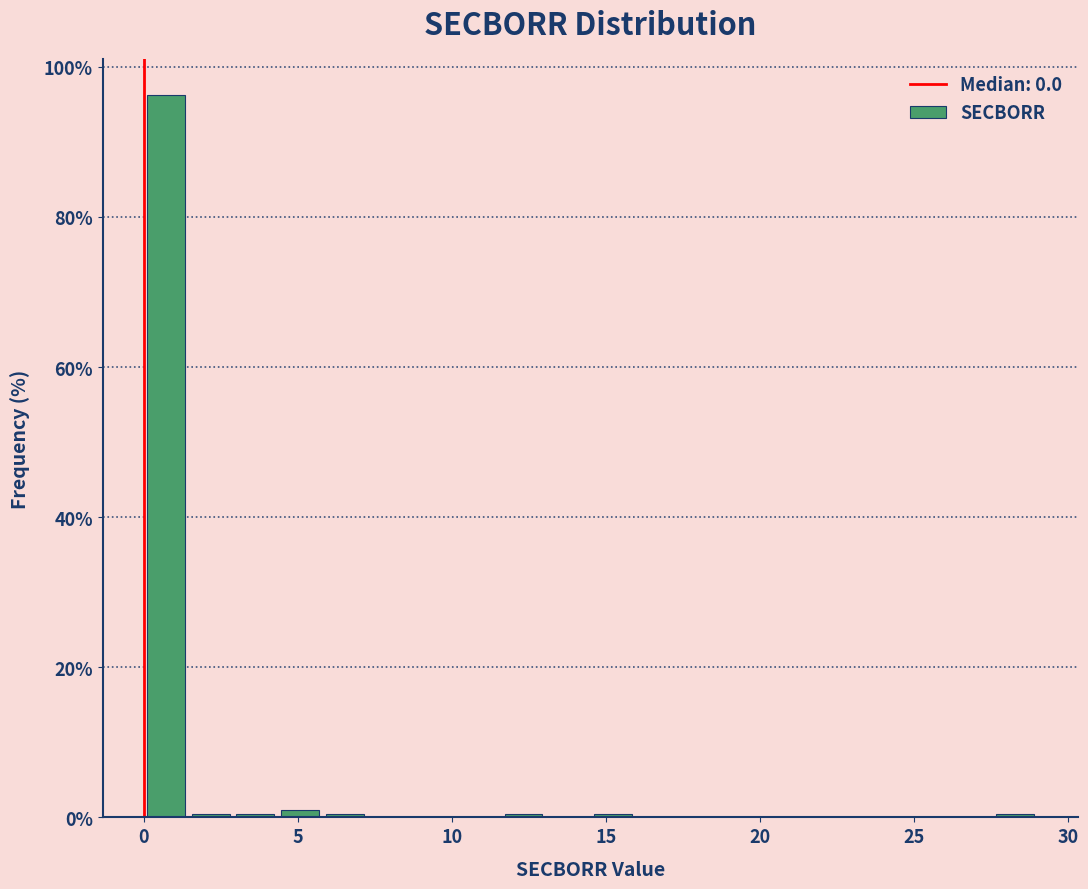

Around what value on the x-axis is the tallest bar? Give the approximate position of its centre, as read against the axis.

0.5